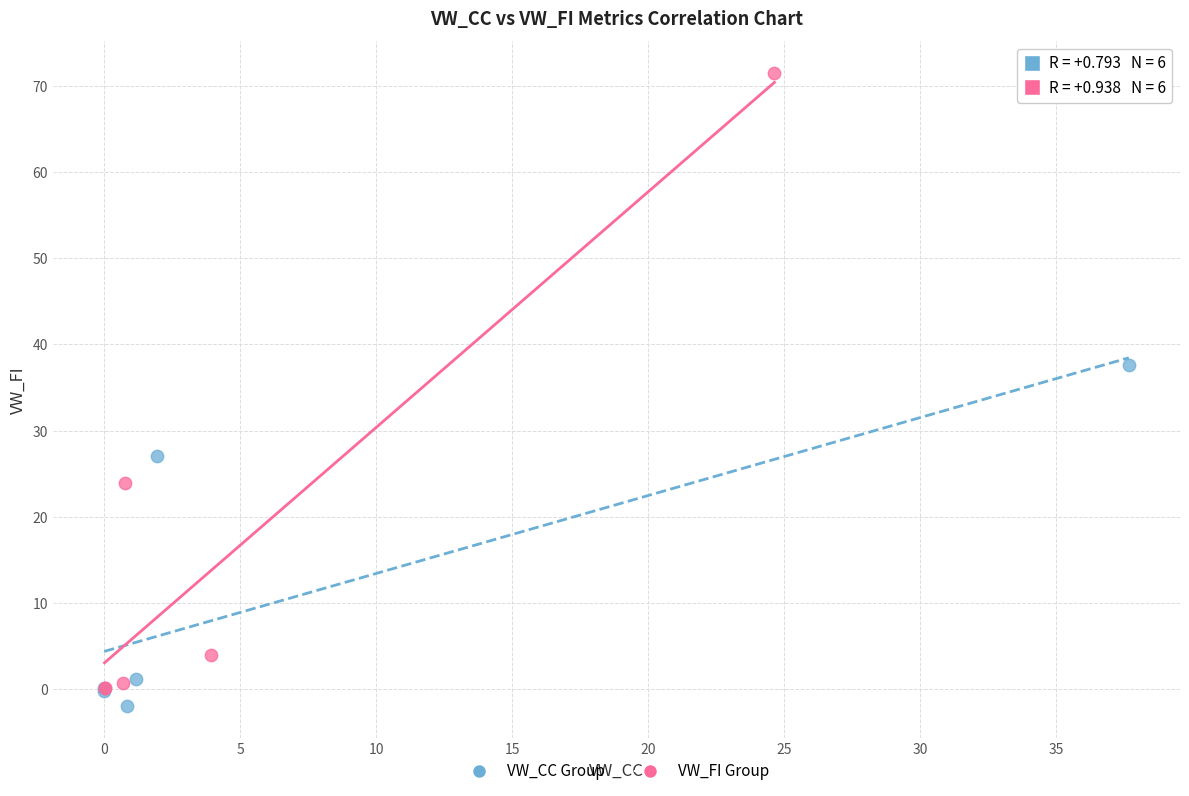

Which series reaches the maximum Y coordinate?

VW_FI Group